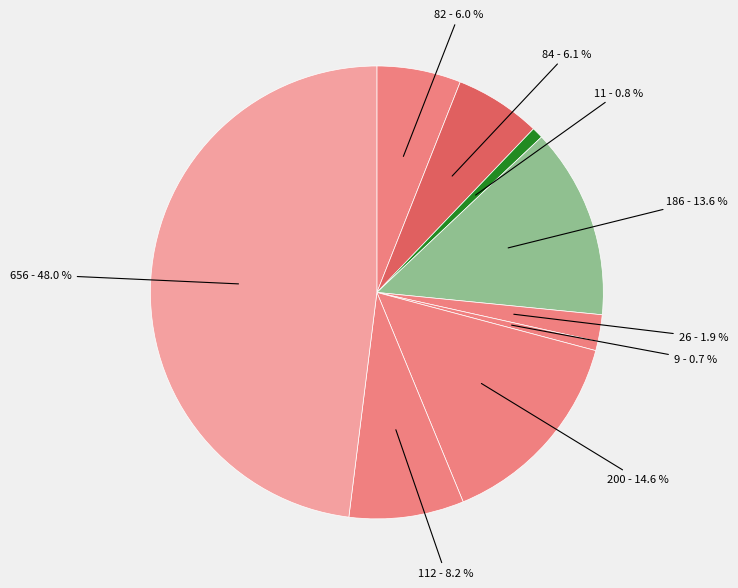

How many segments does this pie chart have?

9